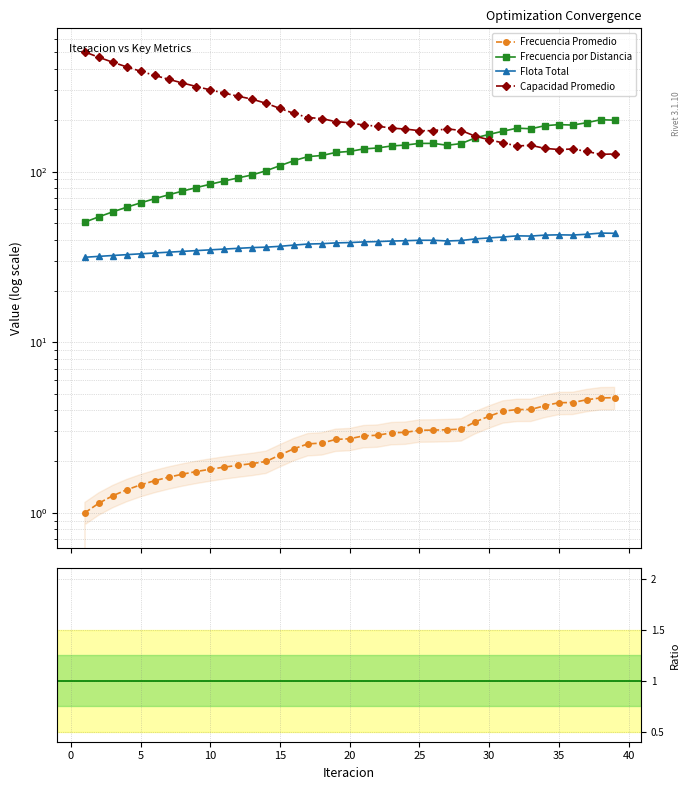

True or false: Capacidad Promedio has a value of 43.7 at 21.

False